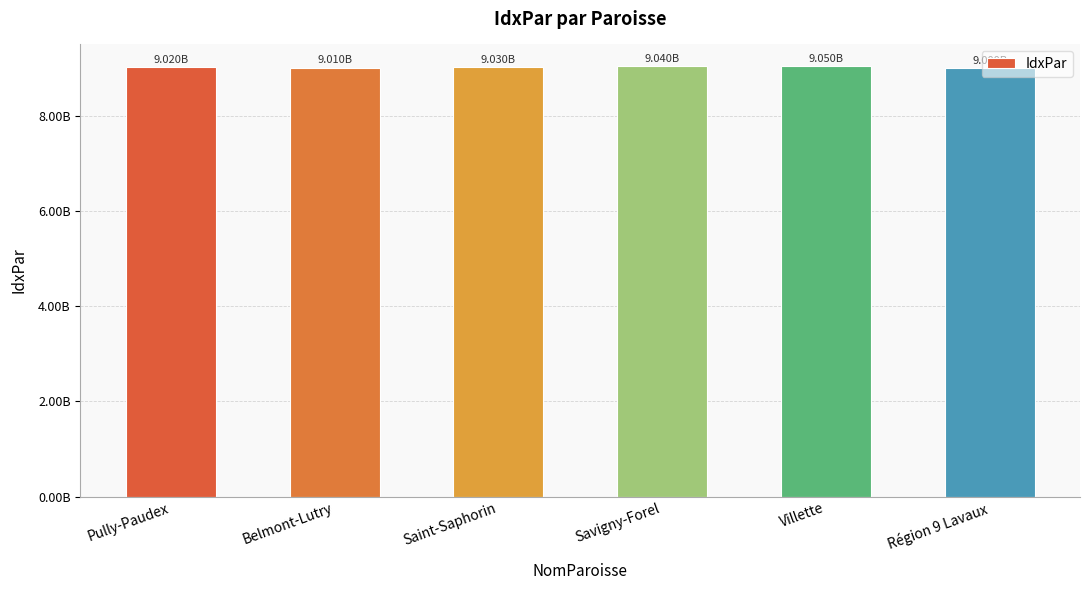

Does the chart contain any negative values?

No